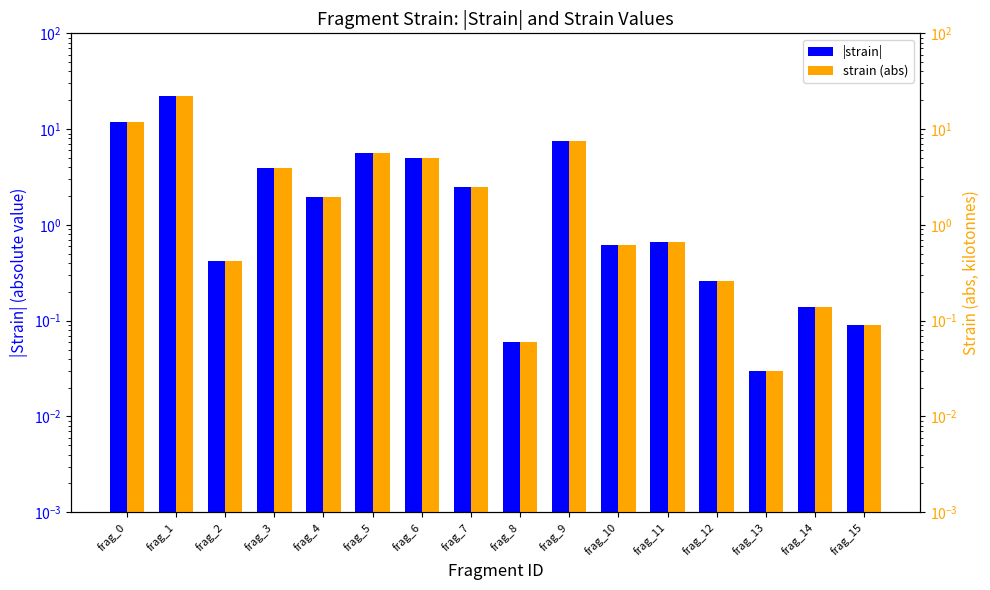

Does the chart contain stacked bars?

No